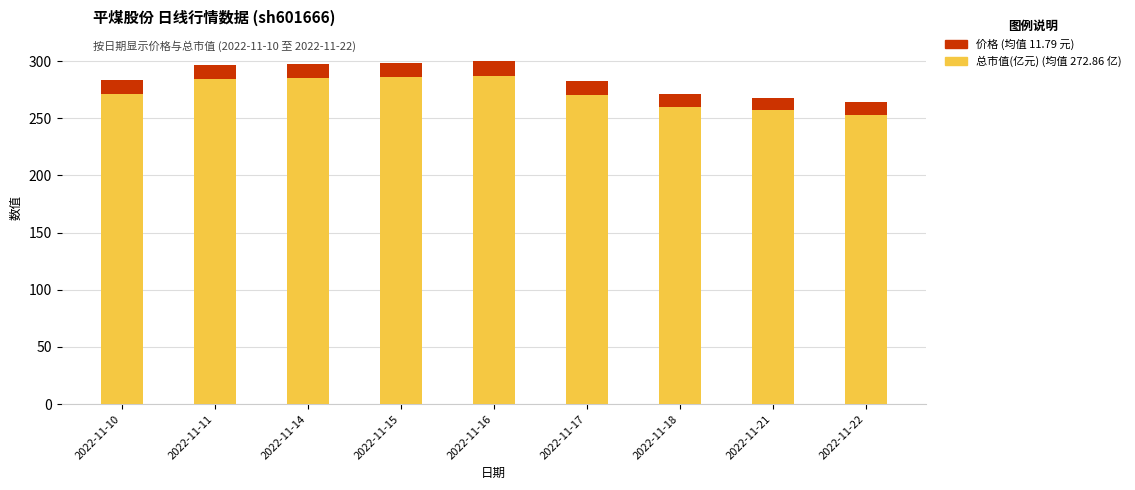

What is the total value across all series at 2022-11-22?

264.2